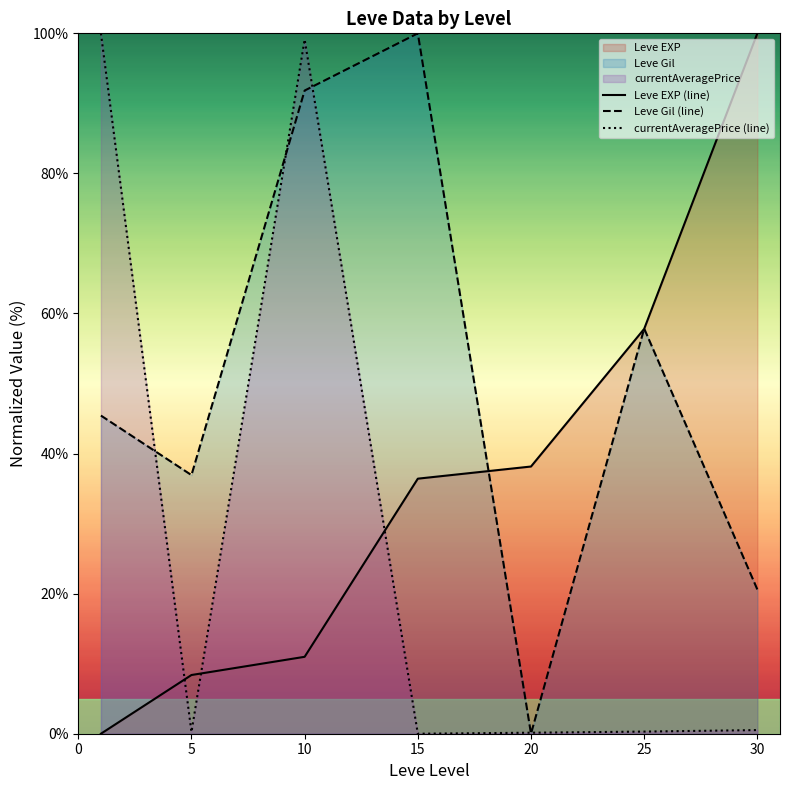

True or false: currentAveragePrice (line) has more than 1 points higher than both neighbors.

False